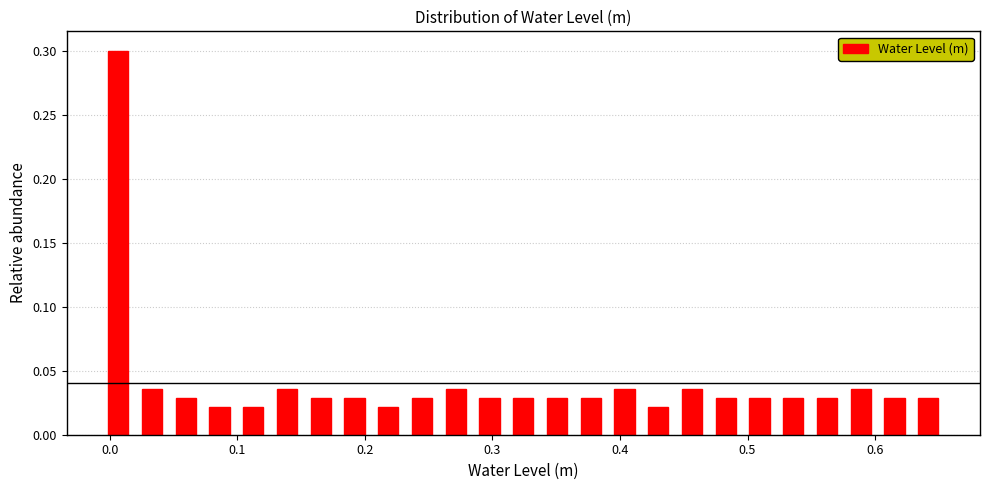

Read against the x-axis, roughly where is the centre of the tallest bar?

0.01